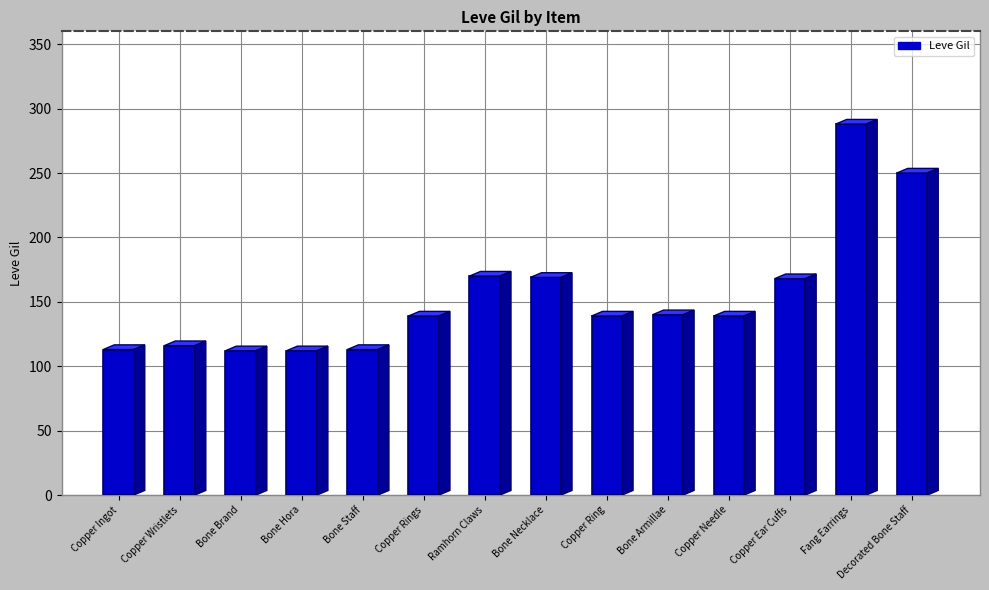

What is the sum of all values?

2168